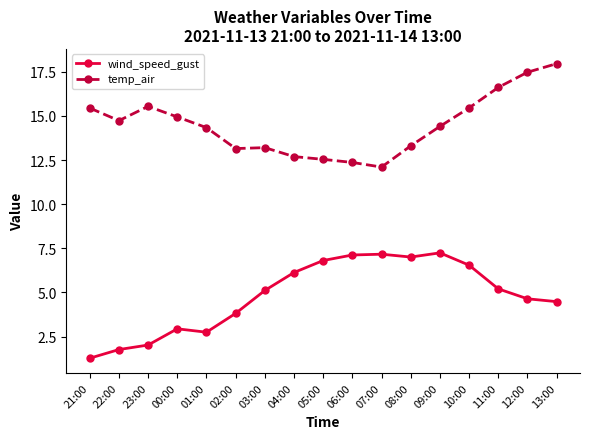

How many values in the wind_speed_gust series exceed 5?

9